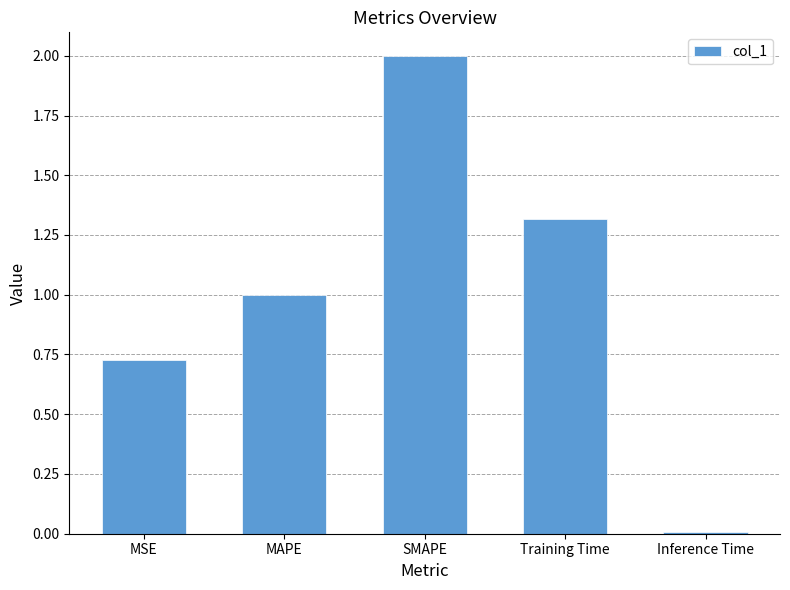

What is the maximum value shown in the chart?

2.0